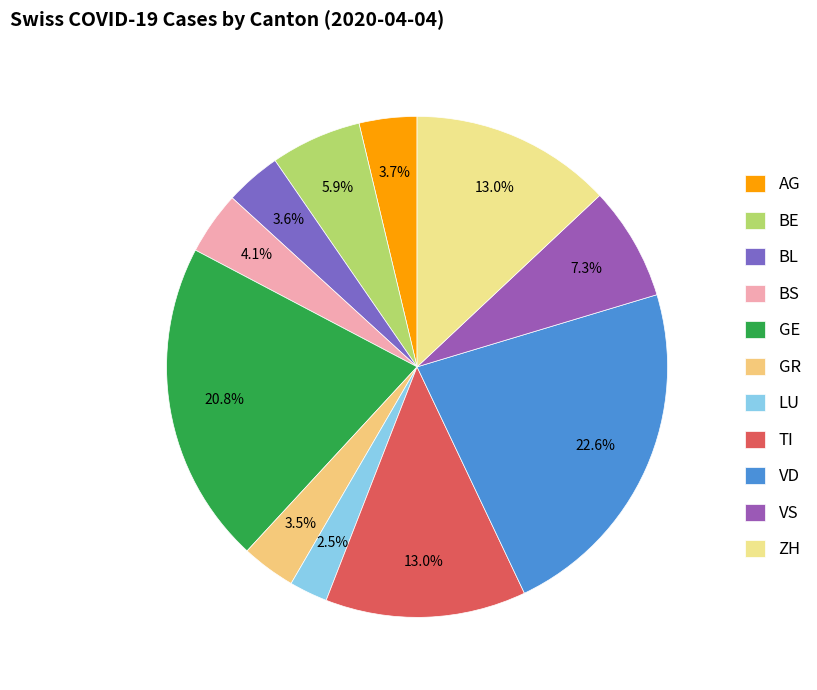

Which category has the biggest portion of the pie?

VD